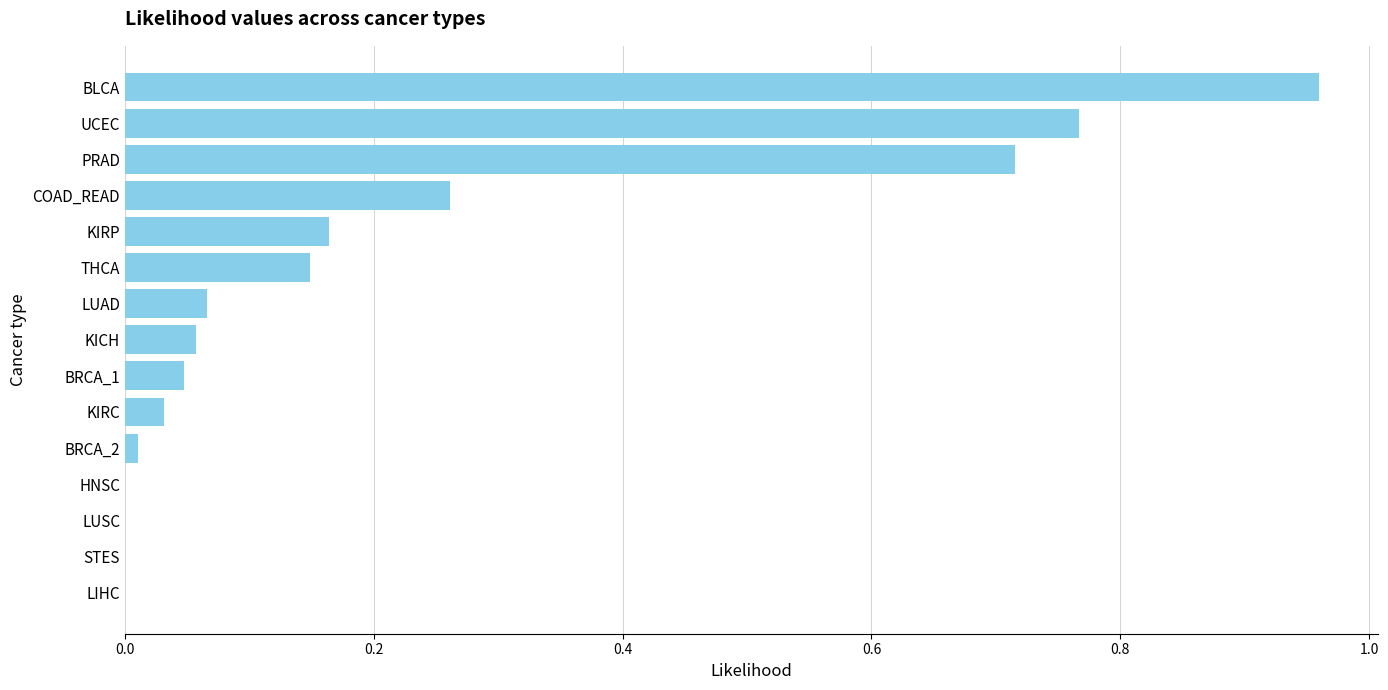

Are the bars grouped side by side (vs. stacked)?

No